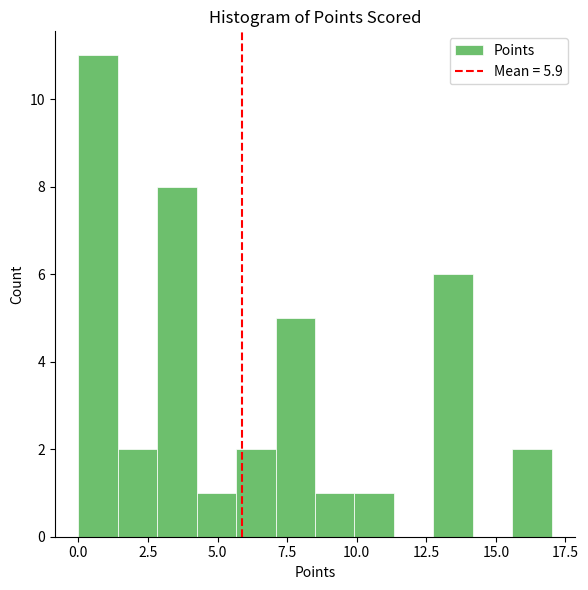

Around what value on the x-axis is the tallest bar? Give the approximate position of its centre, as read against the axis.

0.5